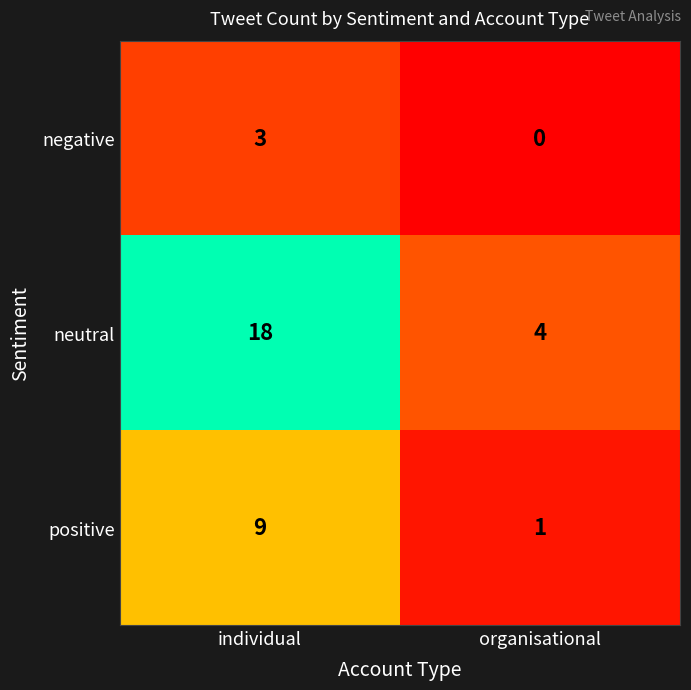

List the series in order of their overall mean, highest first.

neutral, positive, negative